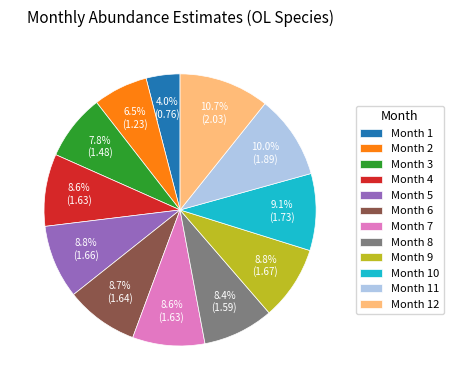

Which category has the biggest portion of the pie?

Month 12